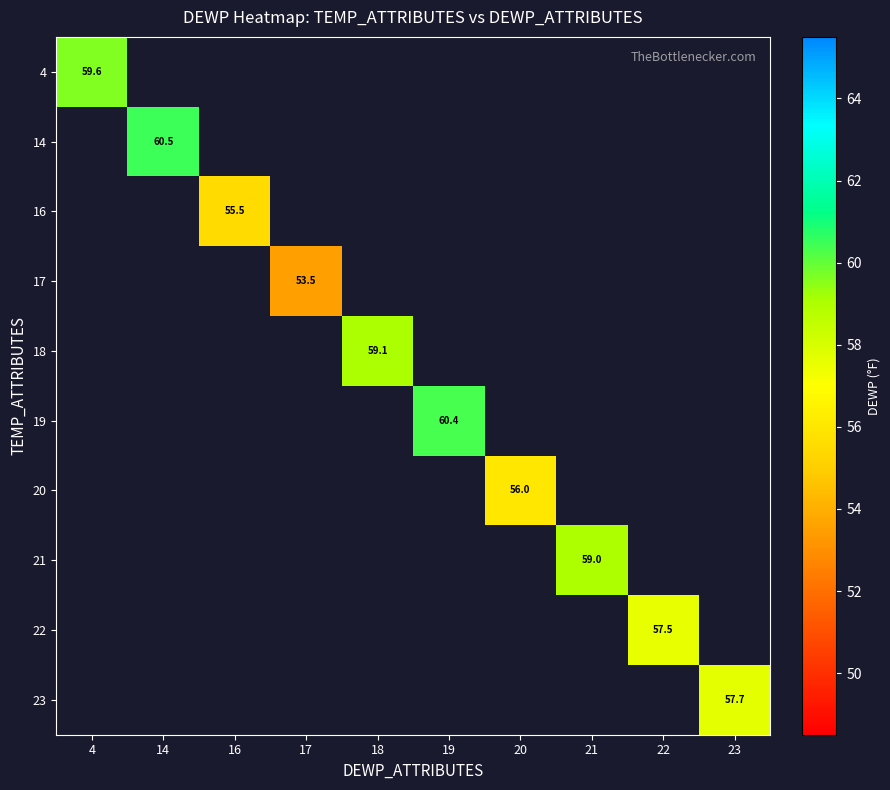

List the labels in order of 18 value, largest first.

4, 14, 16, 17, 18, 19, 20, 21, 22, 23